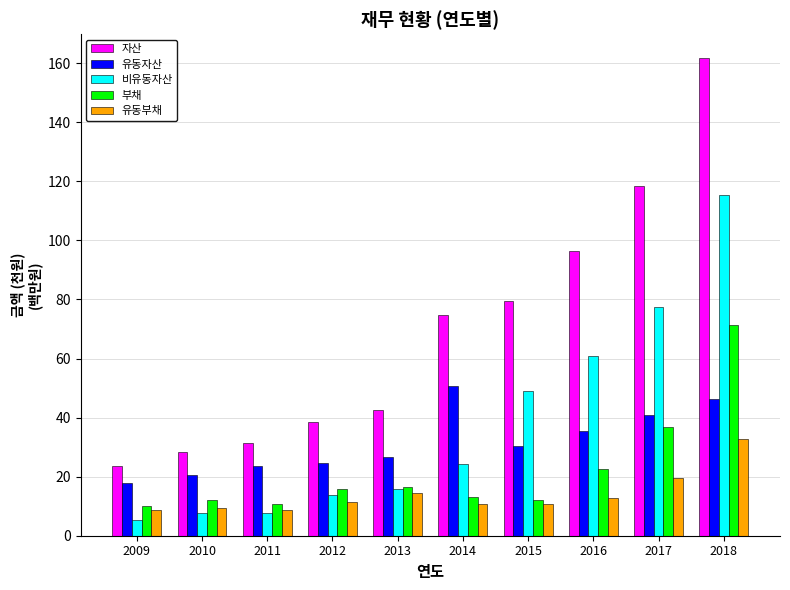

Is it true that 유동부채 equals 22.0 at 2013?

False